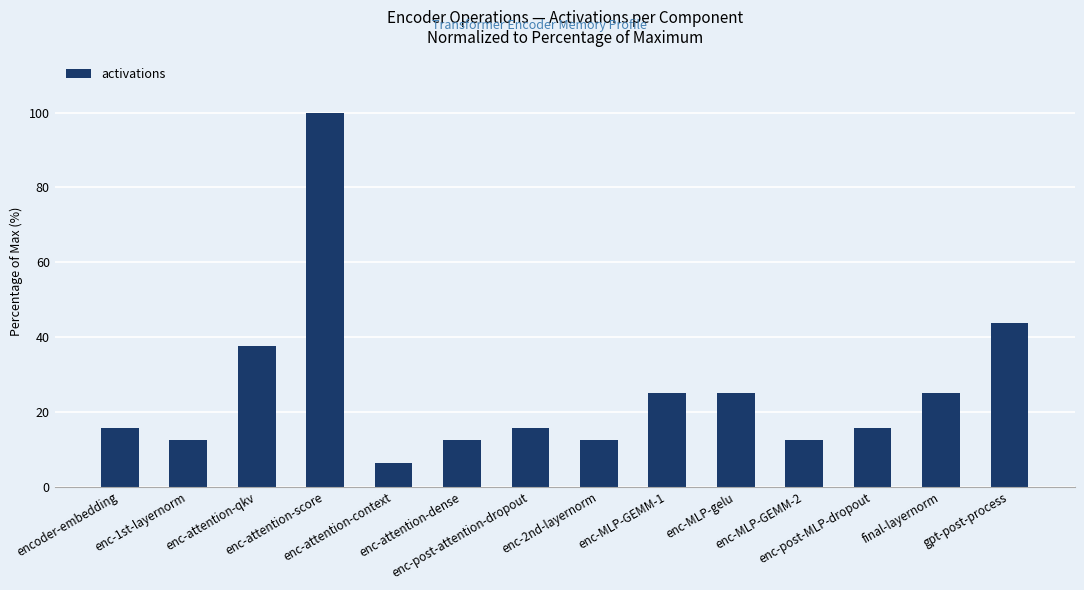

How many data points are less than 15?

5